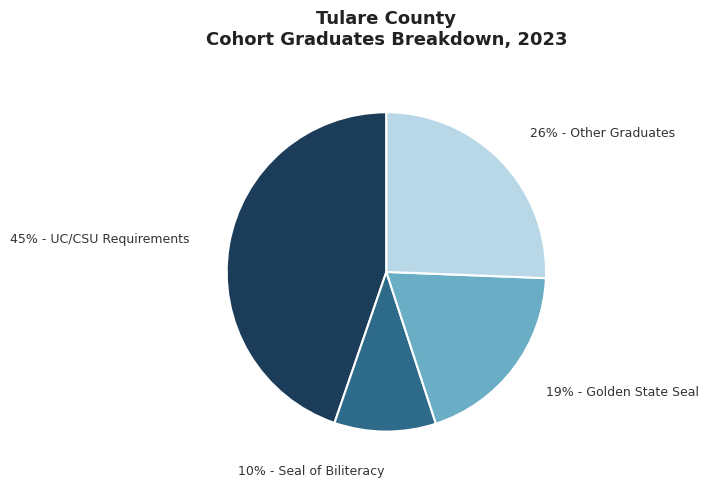

To the nearest percent, what is the average slice percentage?

25%